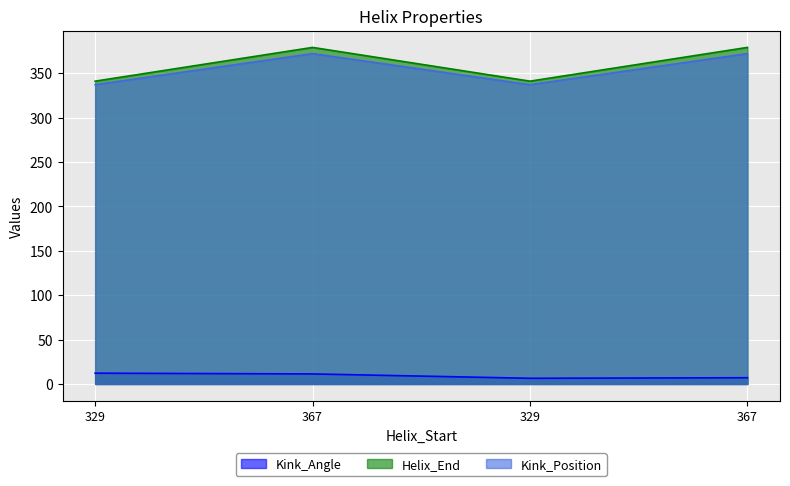

How many interior local valleys does the Helix_End series have?

1